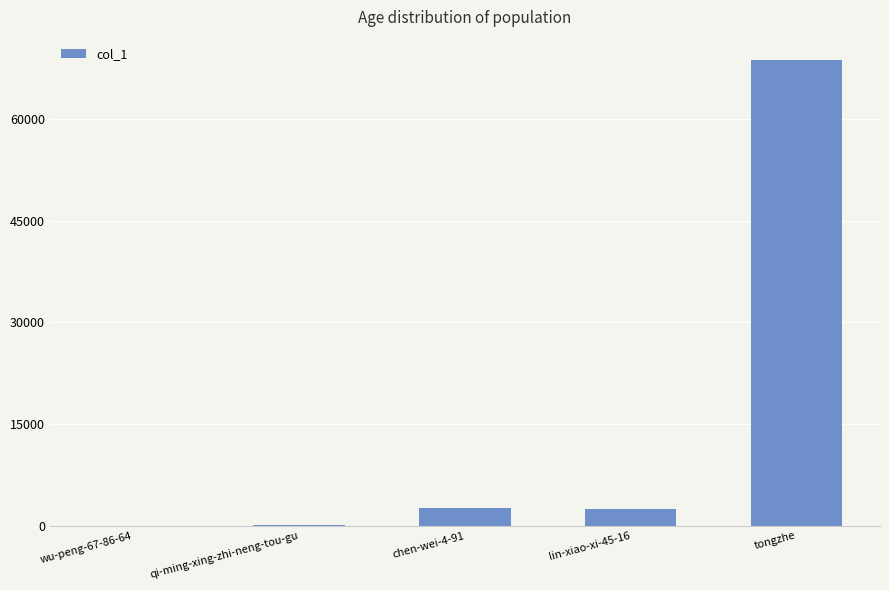

What is the difference between the values at lin-xiao-xi-45-16 and tongzhe?

66241